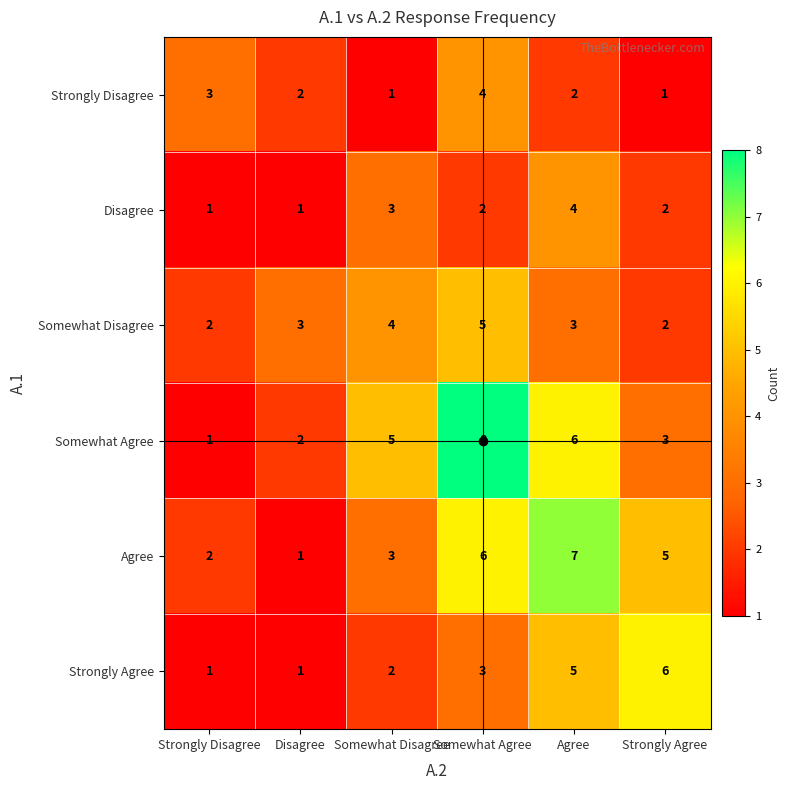

What is the spread (max minus min) of values at Strongly Agree?

5